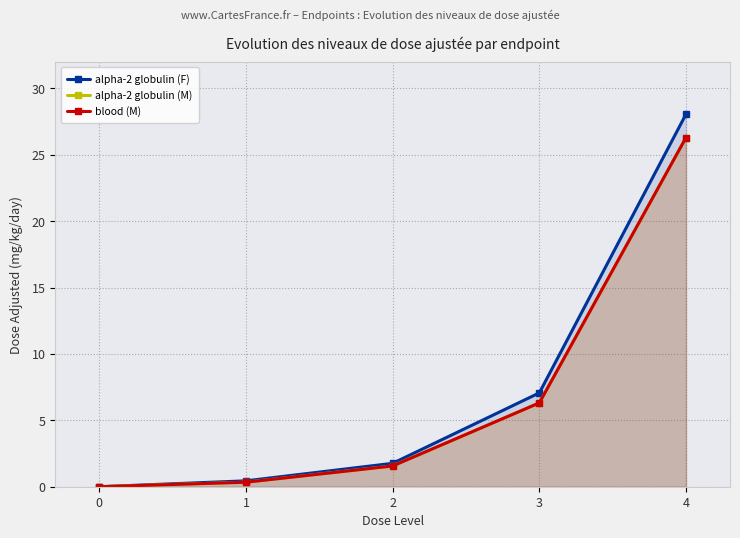

Which series has the widest spread of values?

alpha-2 globulin (F)